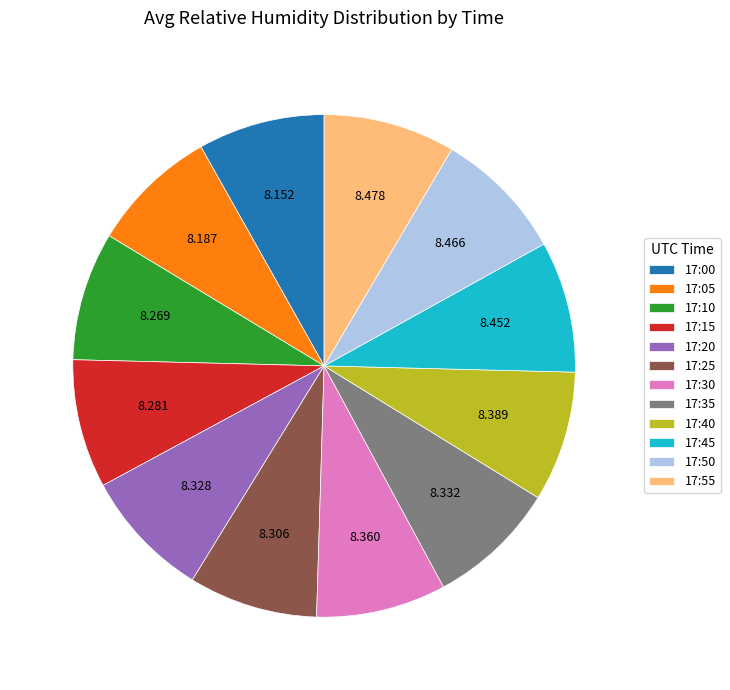

Does 17:25 represent more than half of the total?

No